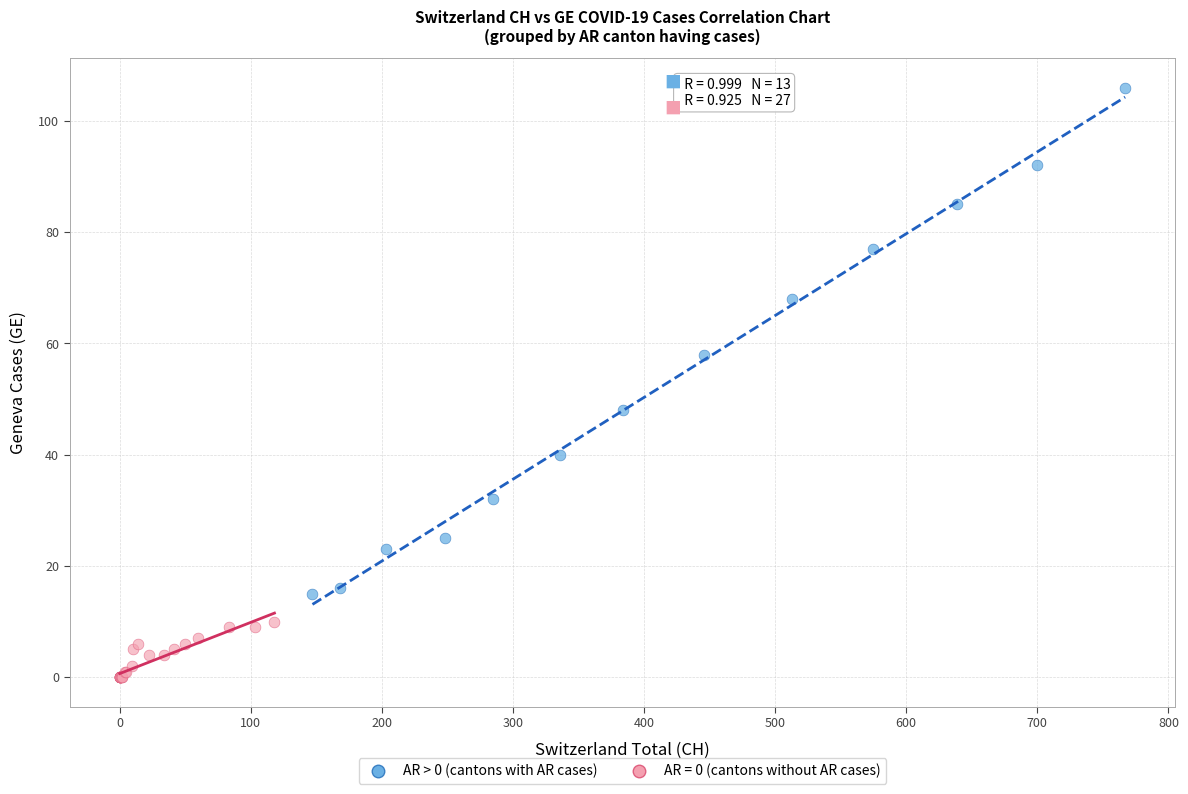

Which series reaches the maximum Y coordinate?

AR > 0 (cantons with AR cases)